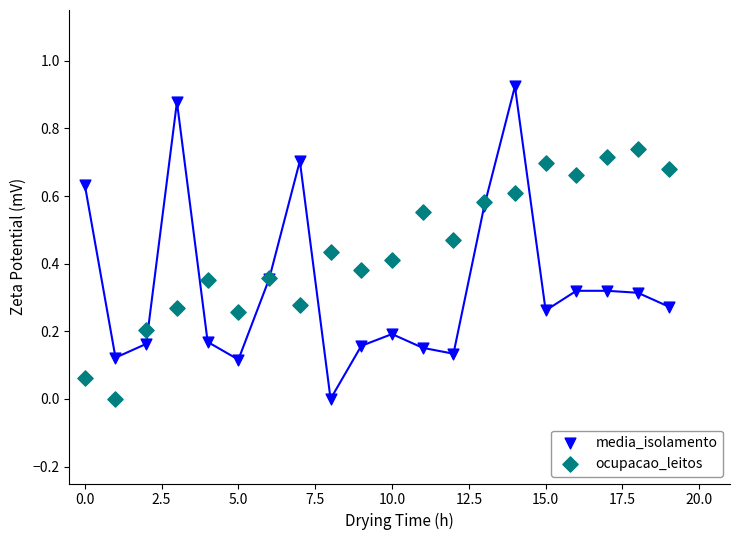

Which series contains the highest Y value?

media_isolamento